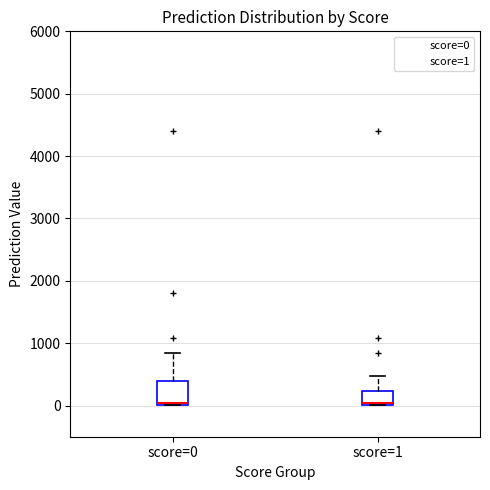

Which box is the tallest, from its lower edge to its upper edge?

score=0